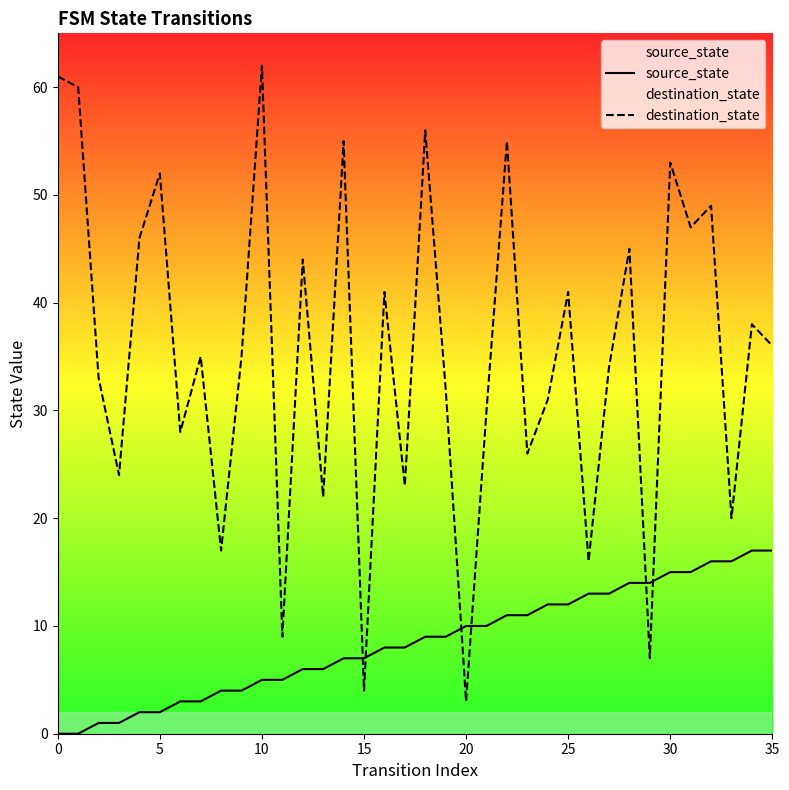

After their last crossing, which series has the higher values: destination_state or source_state?

destination_state